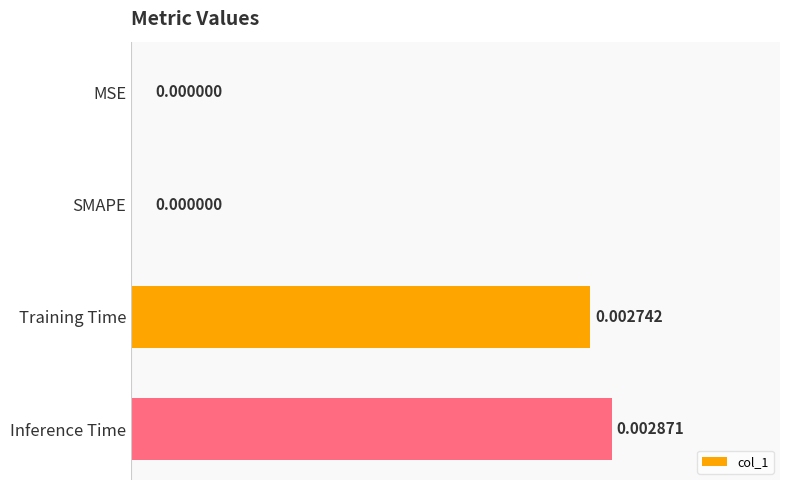

Which has a higher value, SMAPE or Training Time?

Training Time